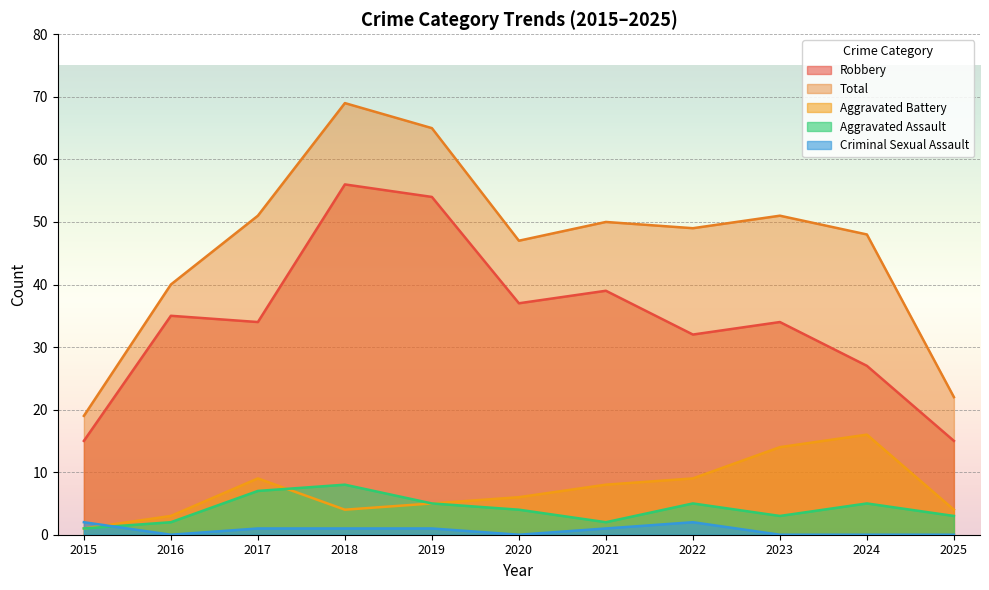

Does the chart display data point markers on the line(s)?

No